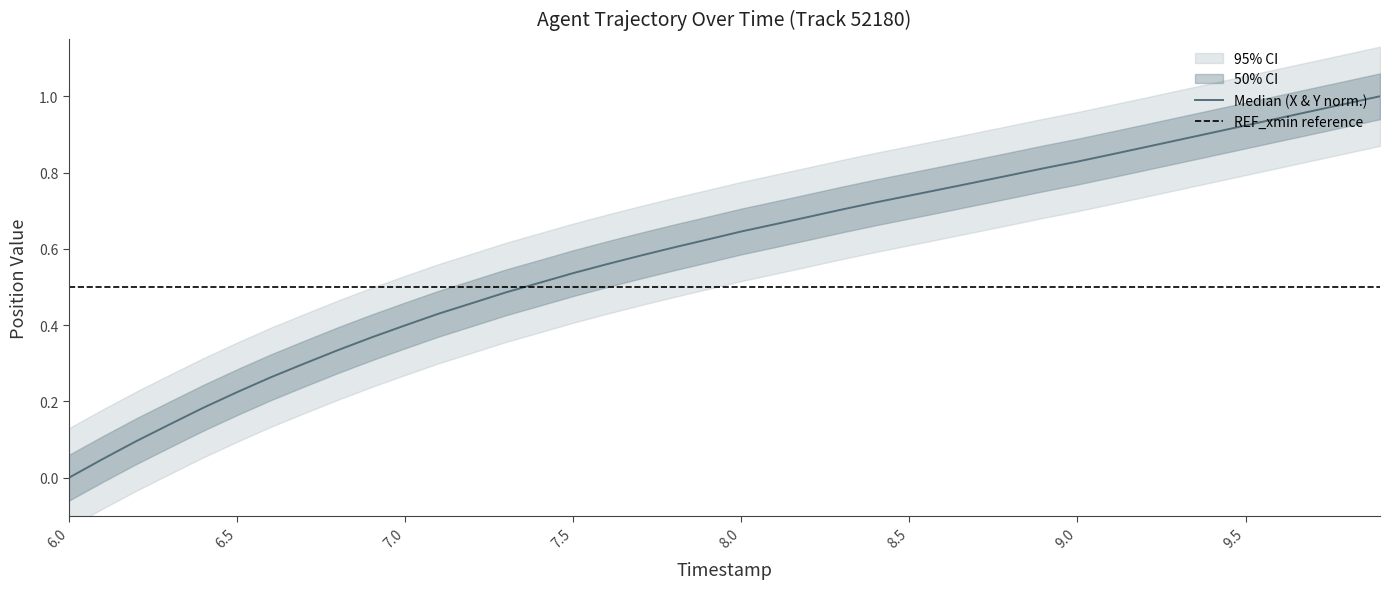

What is the difference between the maximum and second lowest values in the Median (X & Y norm.) series?

1.0